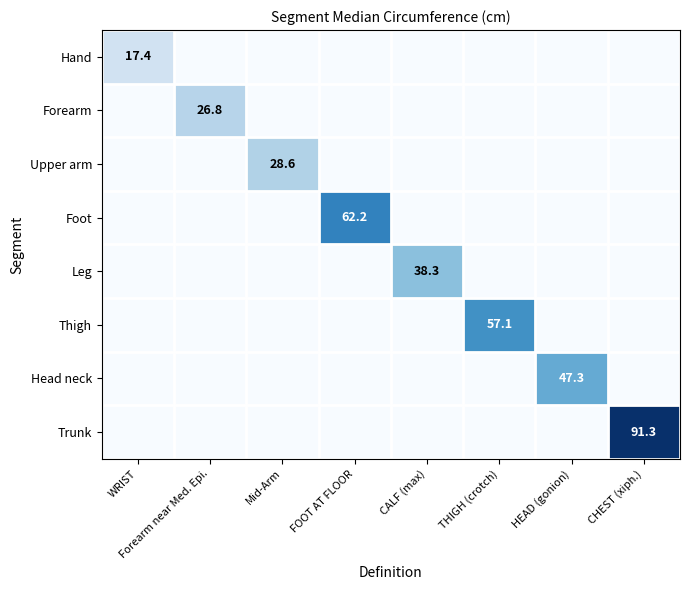

True or false: Leg has a value of -18.3 at FOOT AT FLOOR.

False